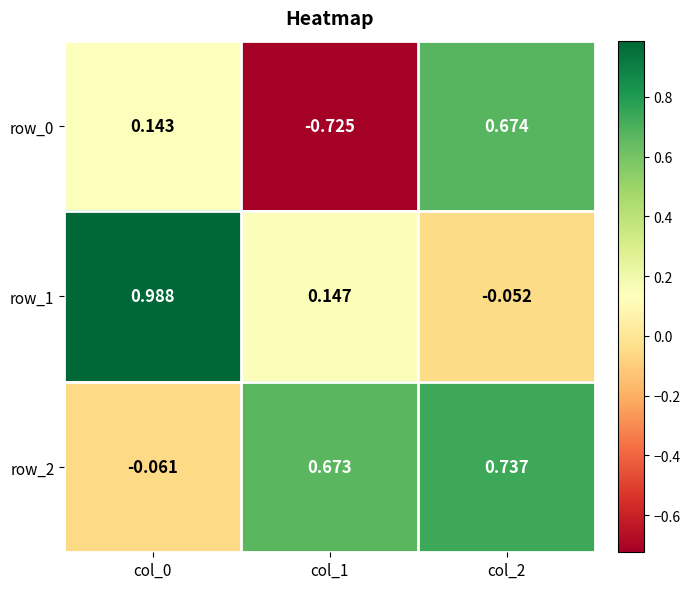

Which series changed the most between col_0 and col_1?

row_0